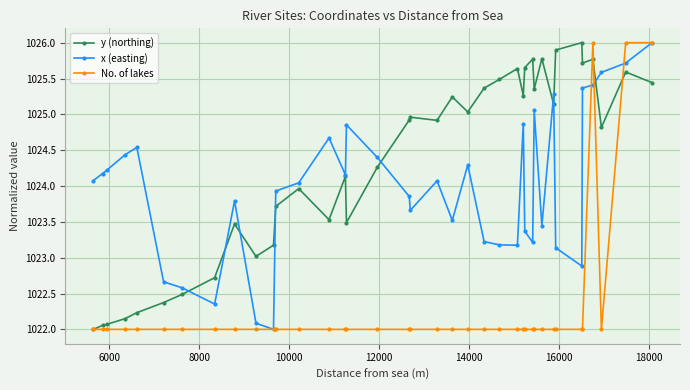

What is the minimum value for No. of lakes?

1022.0